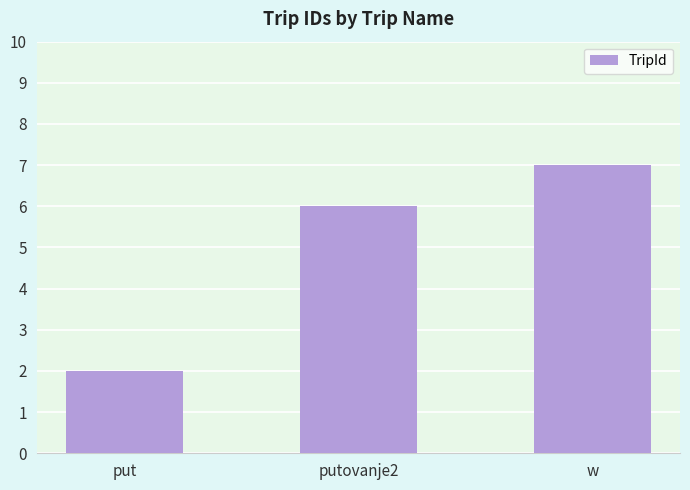

Rank the categories by value from highest to lowest.

w, putovanje2, put